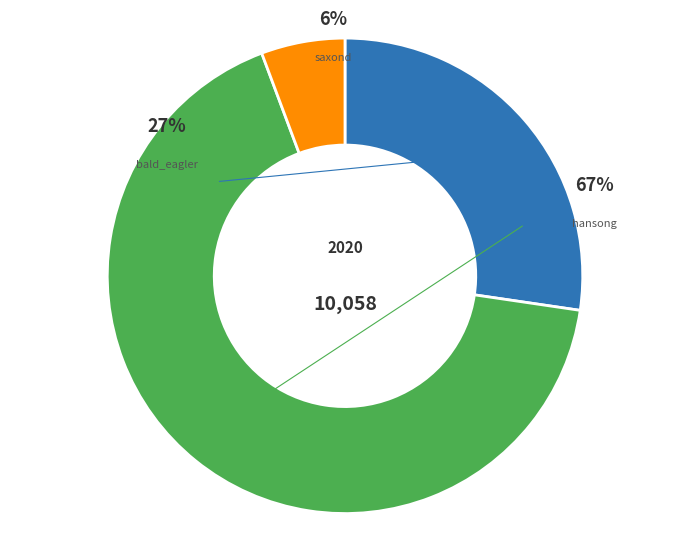

To the nearest percent, what is the combined percentage of bald_eagler and hansong?

94%